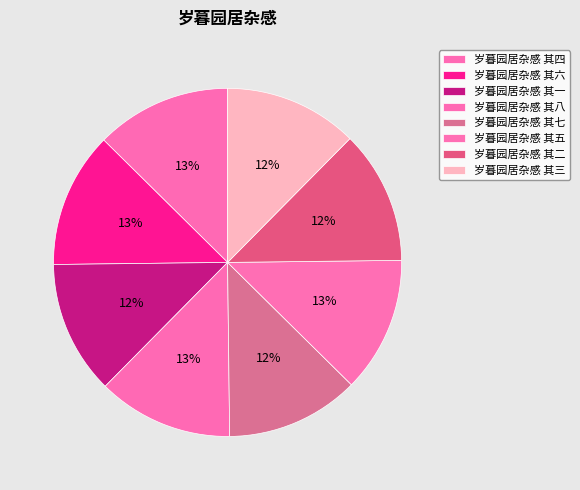

What is the smallest slice in the pie chart?

岁暮园居杂感 其一